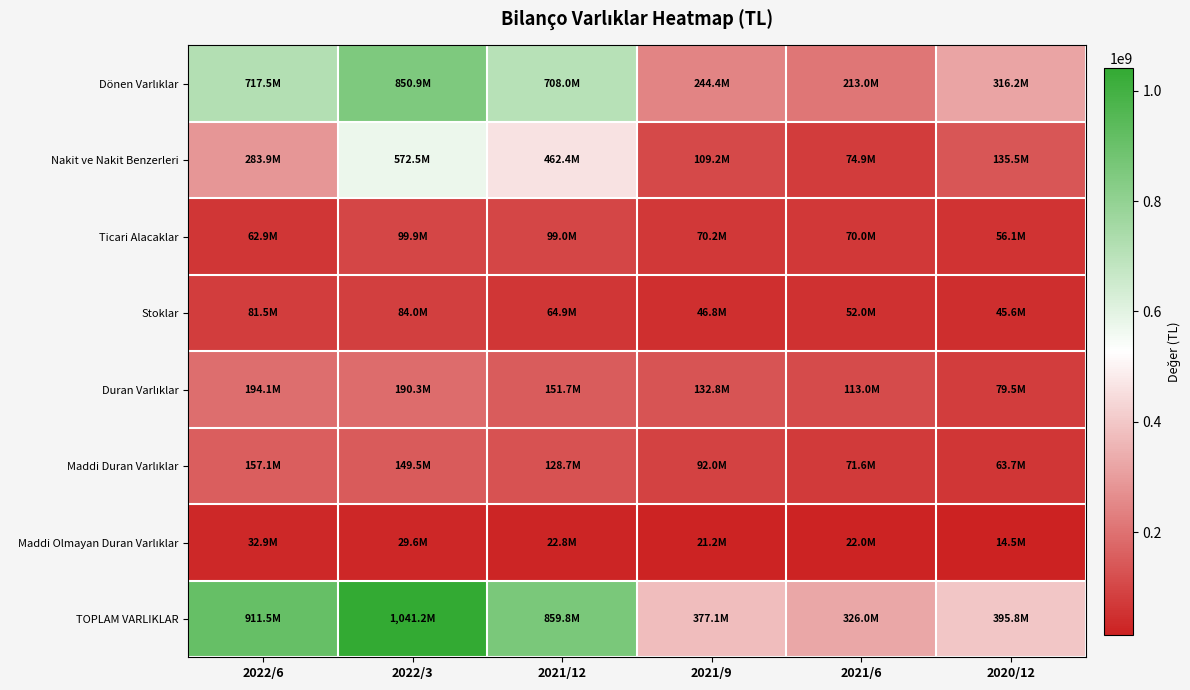

What is the total value across all series at 2021/12?

2497475974